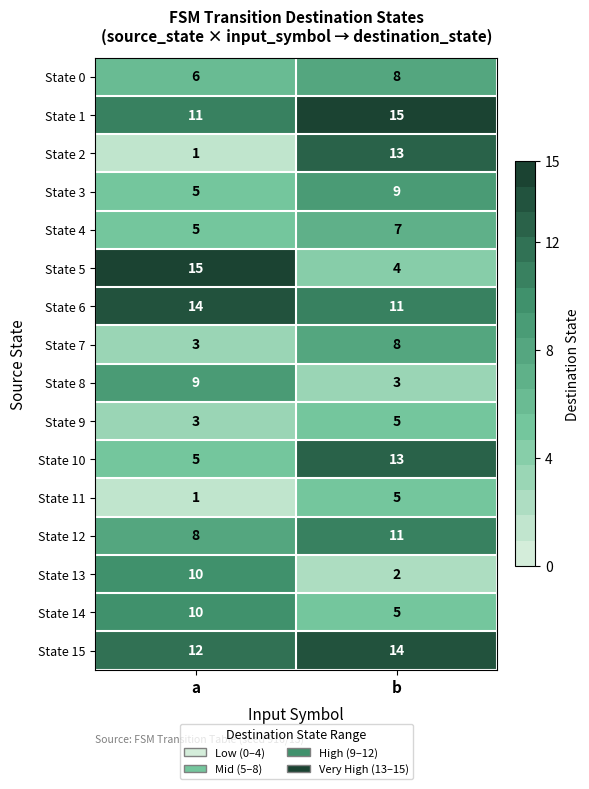

Is it true that State 0 equals 8 at b?

True